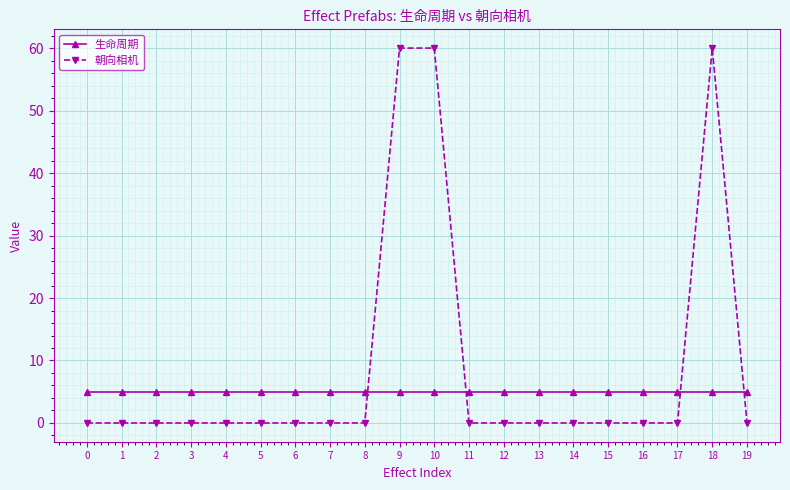

What is the greatest value displayed?

60